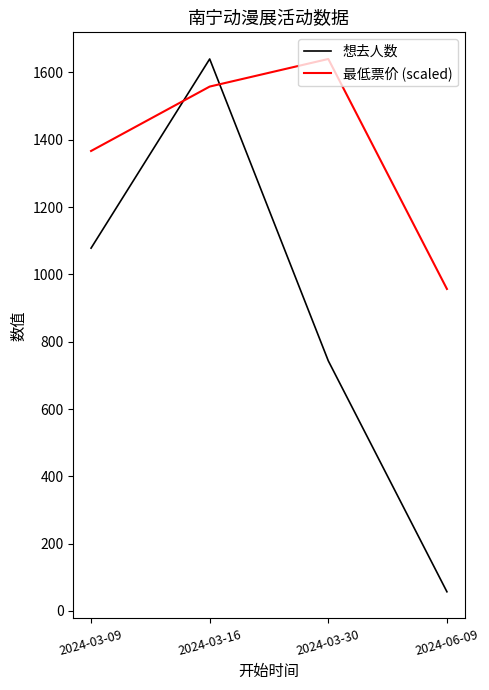

Between which two adjacent categories do 最低票价 (scaled) and 想去人数 first intersect?

2024-03-09 and 2024-03-16